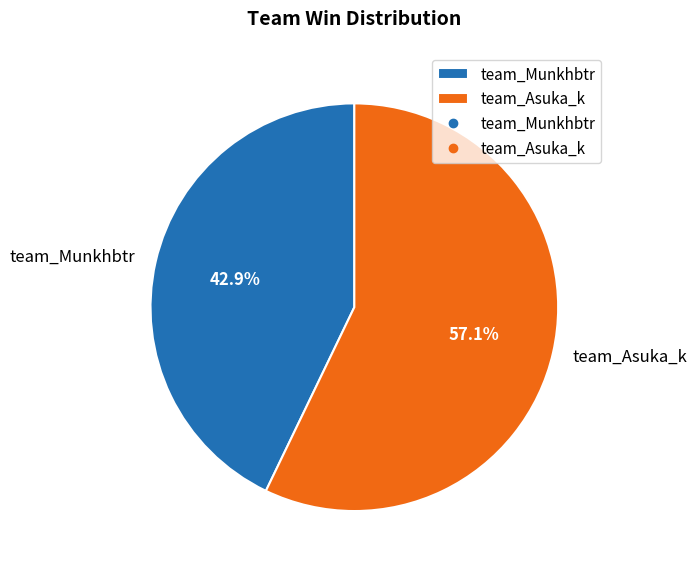

To the nearest percent, what percentage of the pie is team_Asuka_k?

57%